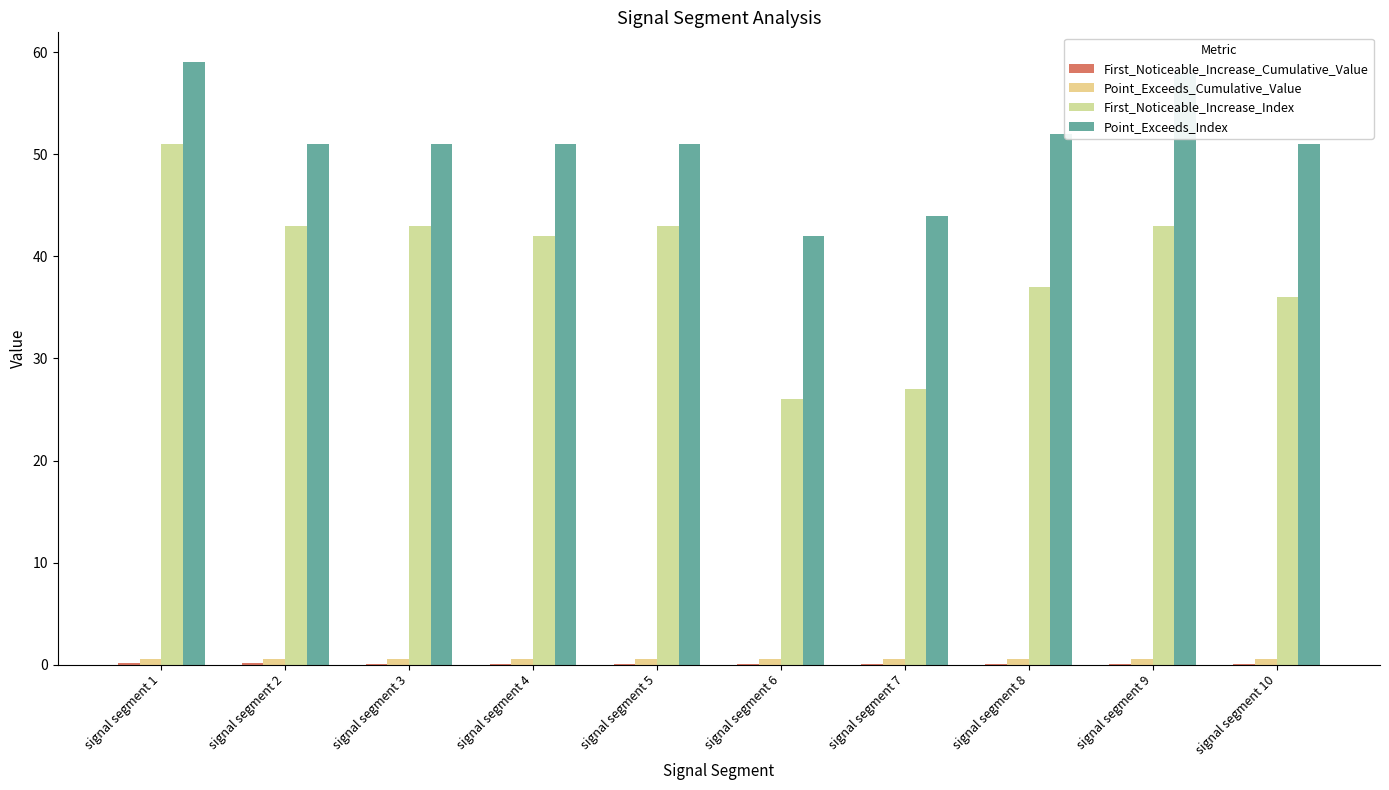

What is the sum of the Point_Exceeds_Cumulative_Value values at signal segment 10 and signal segment 1?

1.1